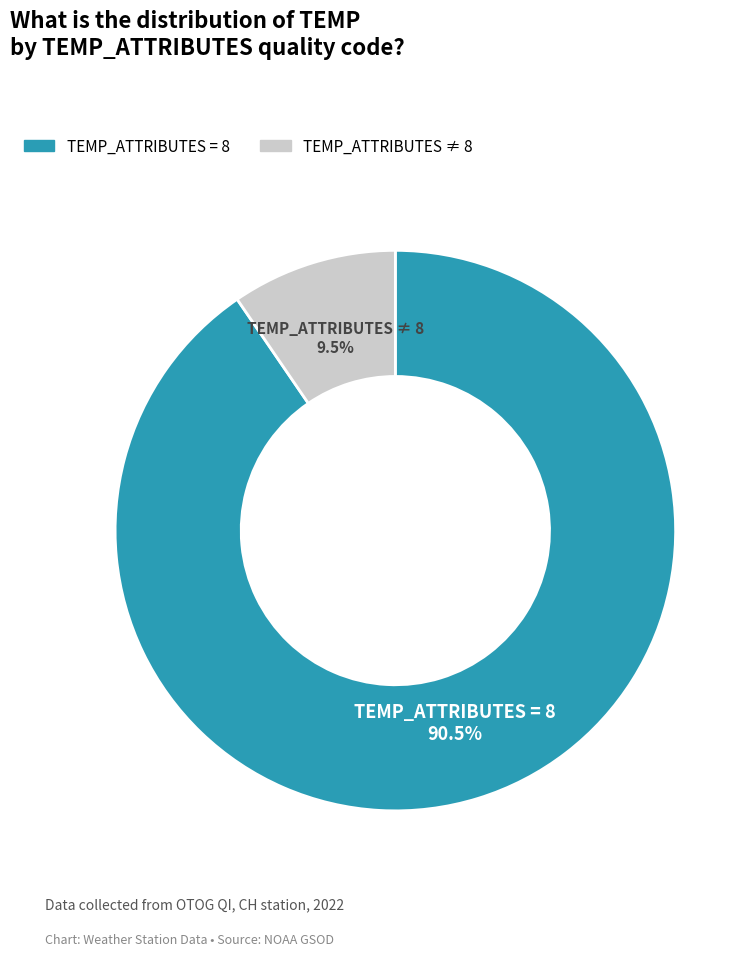

Does any single category account for the majority?

Yes